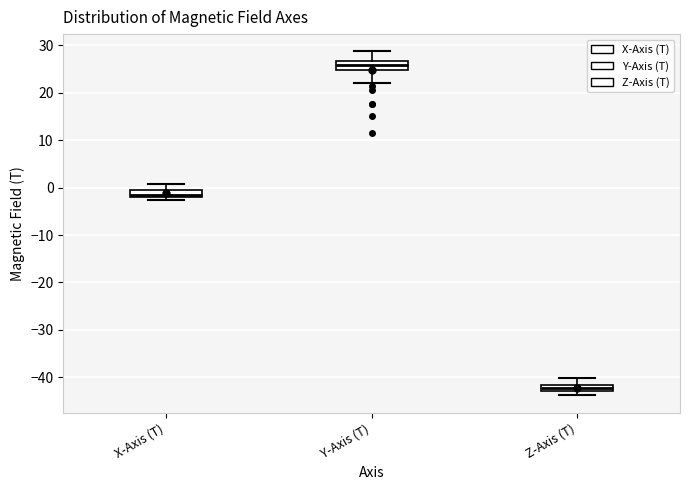

Which box has the lowest median line?

Z-Axis (T)